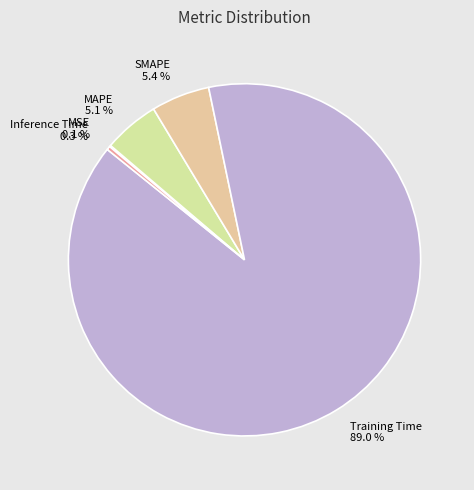

Does Training Time represent more than half of the total?

Yes